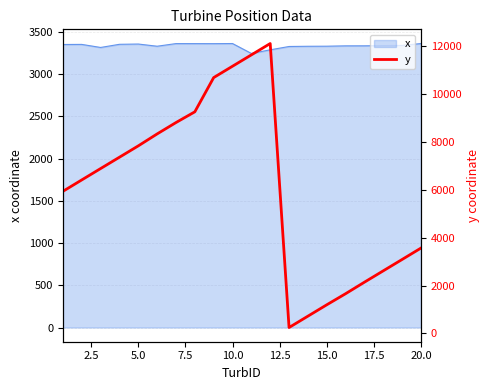

Is it true that the value at 0.0 is 9681.8?

False